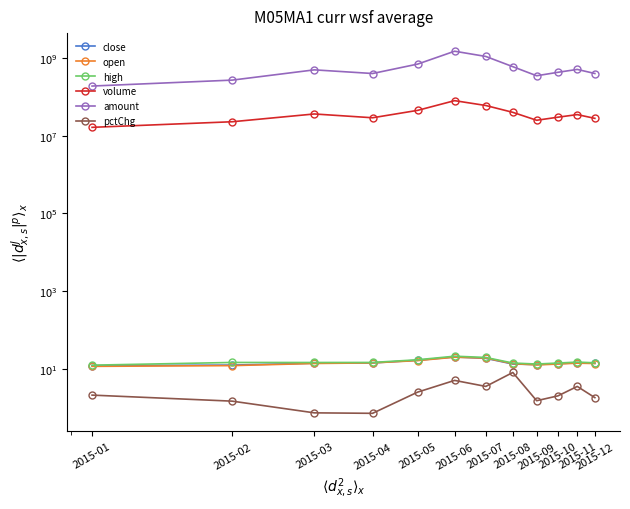

Between 2015-05 and 2015-09, which series saw the biggest shift?

amount